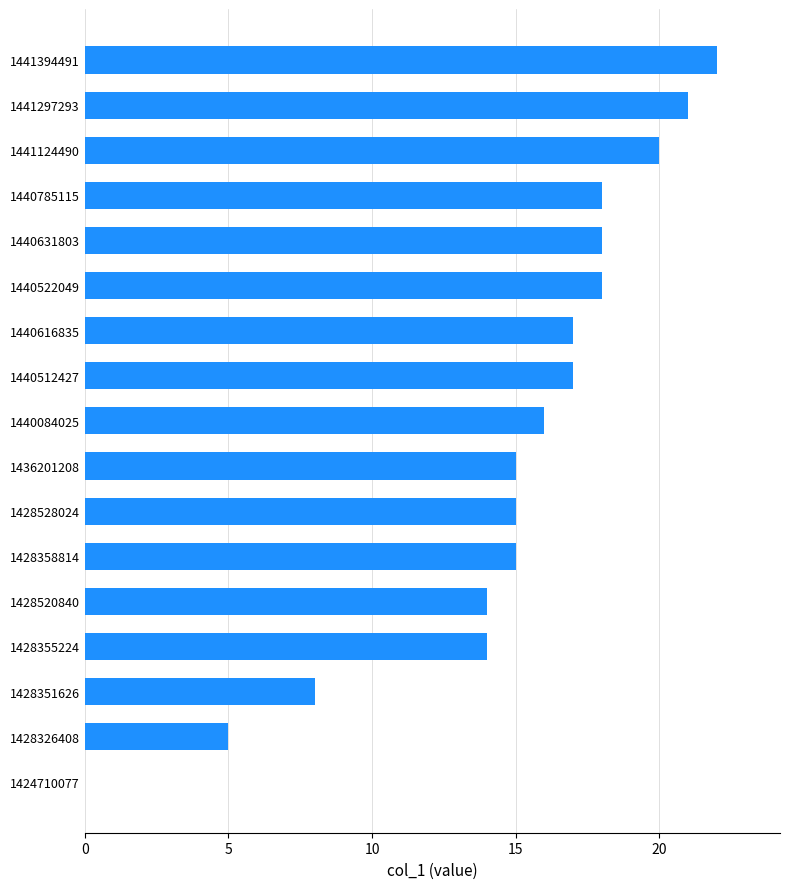

True or false: the data shows 18 at 1440631803.

True